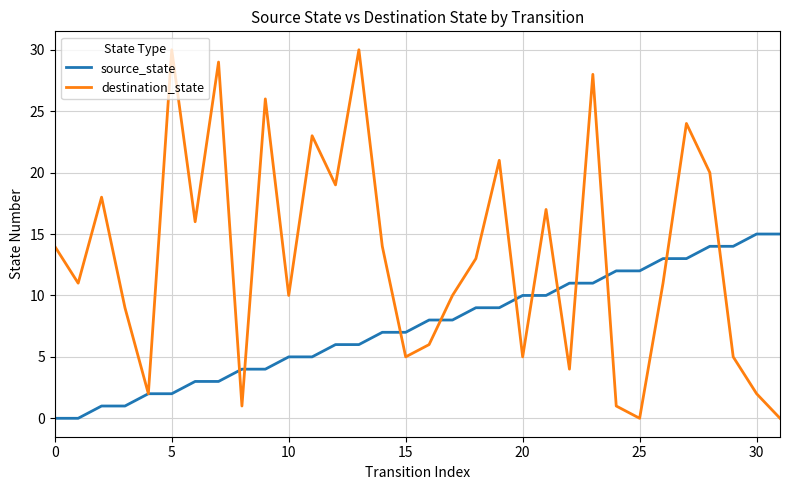

Which series has the widest spread of values?

destination_state